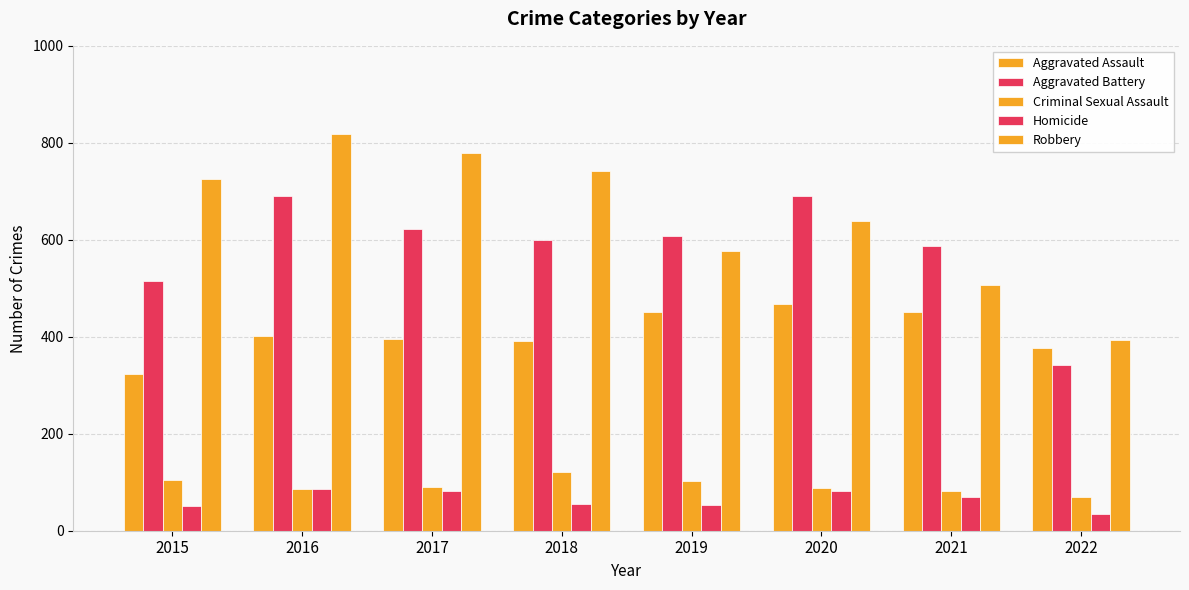

Which series changed the most between 2018 and 2021?

Robbery